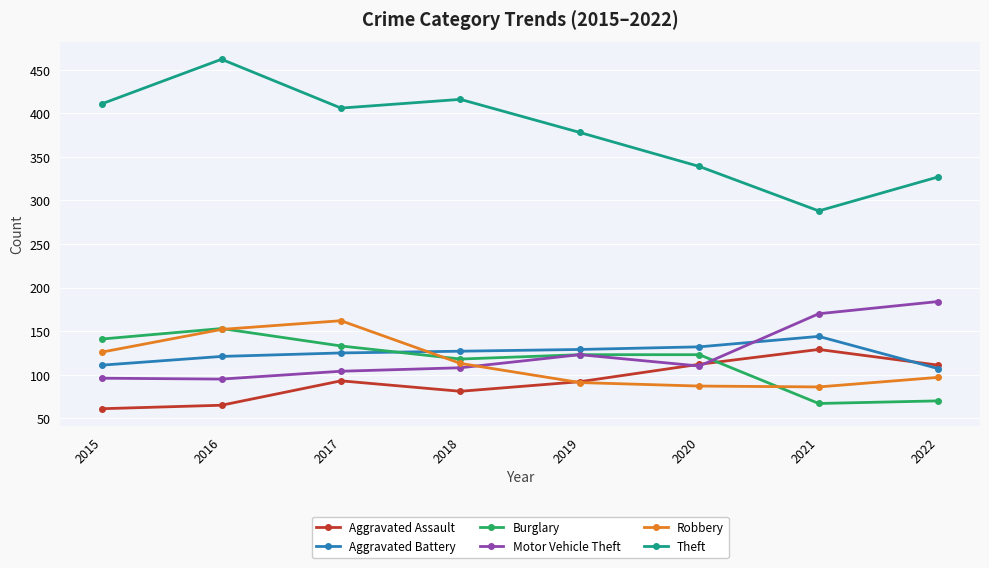

What is the sum of the Motor Vehicle Theft values at 2020 and 2016?

205